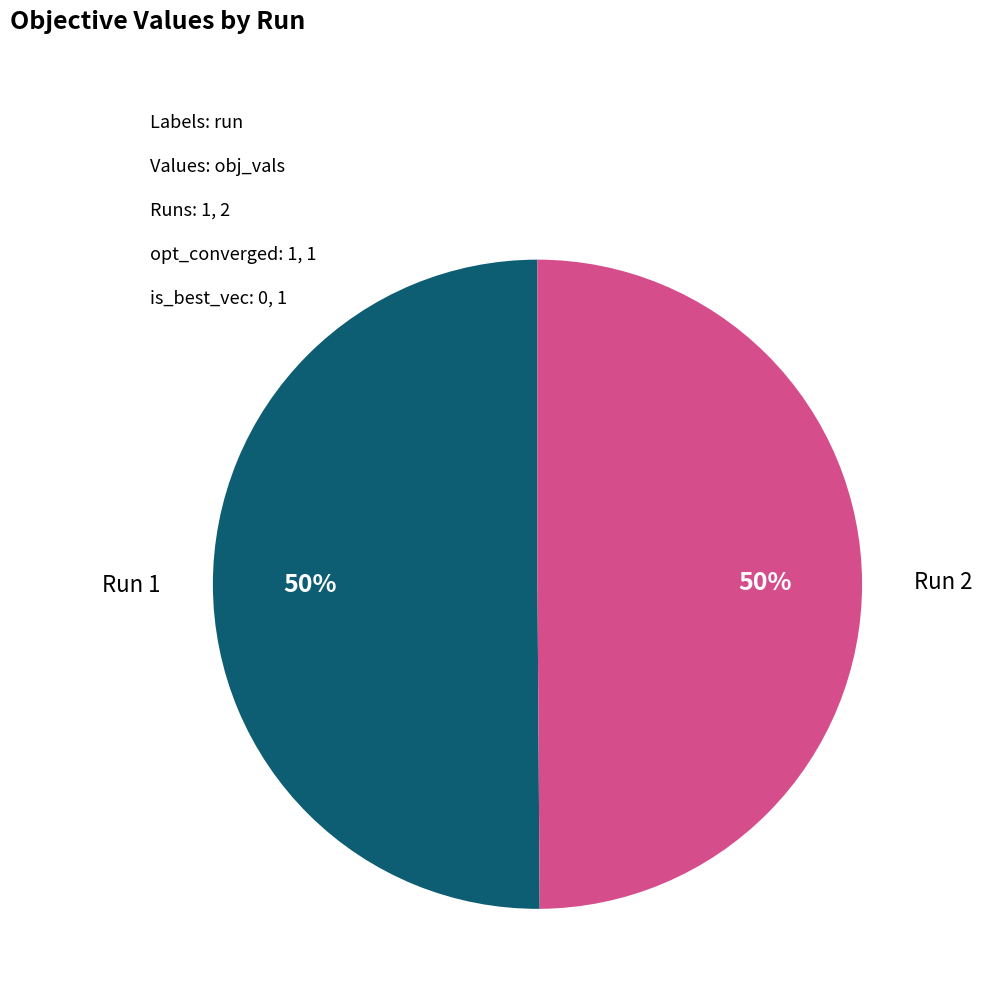

To the nearest percent, what is the average slice percentage?

50%